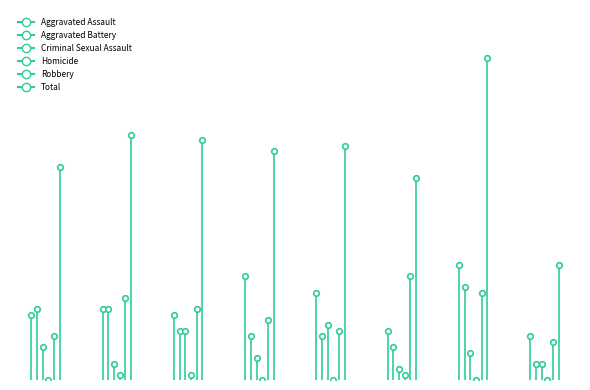

What is the average value of the Aggravated Battery series?

10